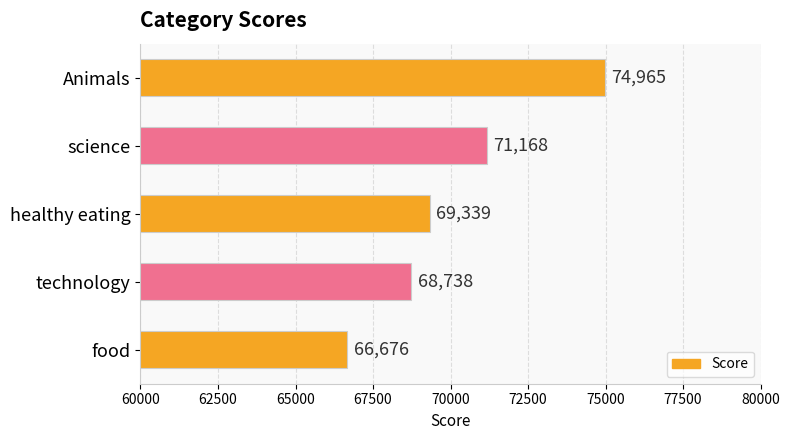

What is the smallest value displayed?

66676